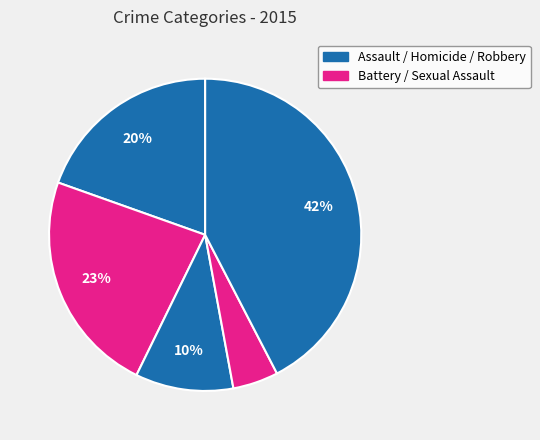

To the nearest percent, what is the average slice percentage?

20%